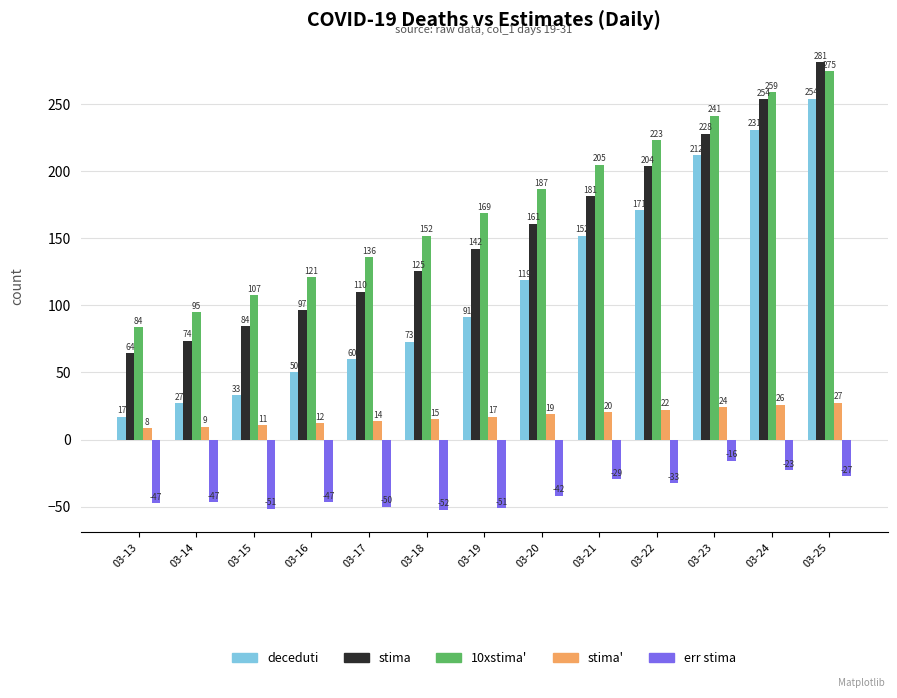

How many groups of bars are there?

13